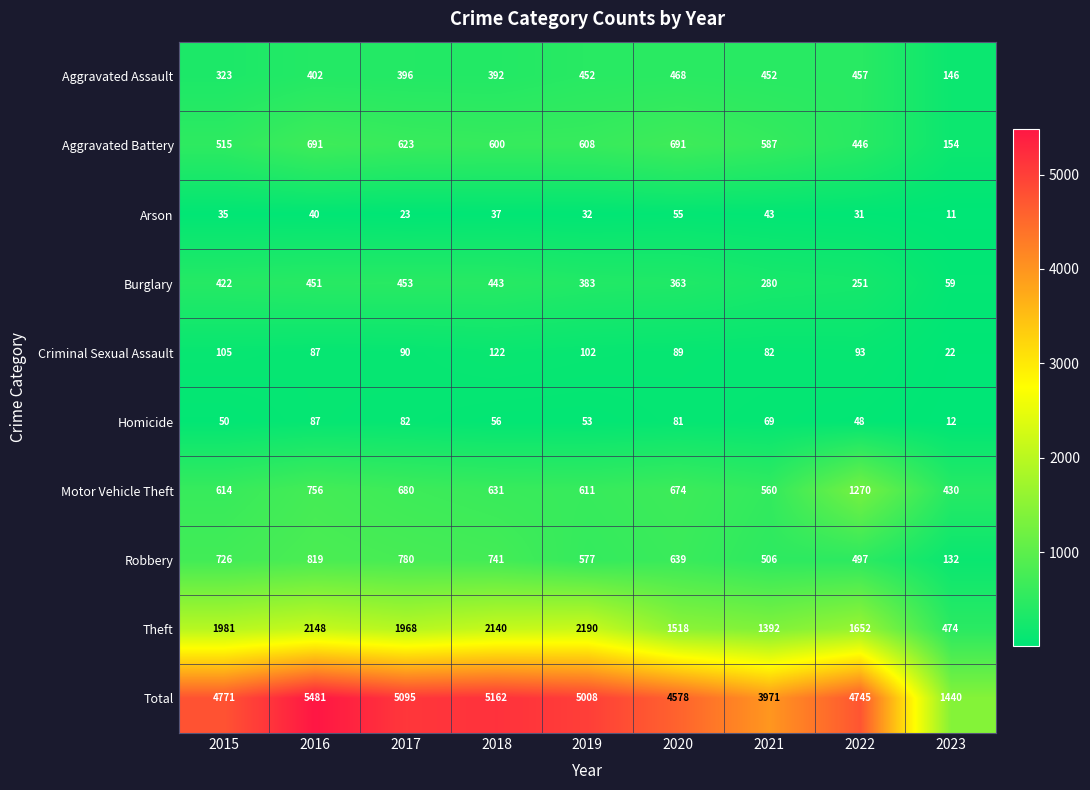

What is the minimum value shown in the chart?

11